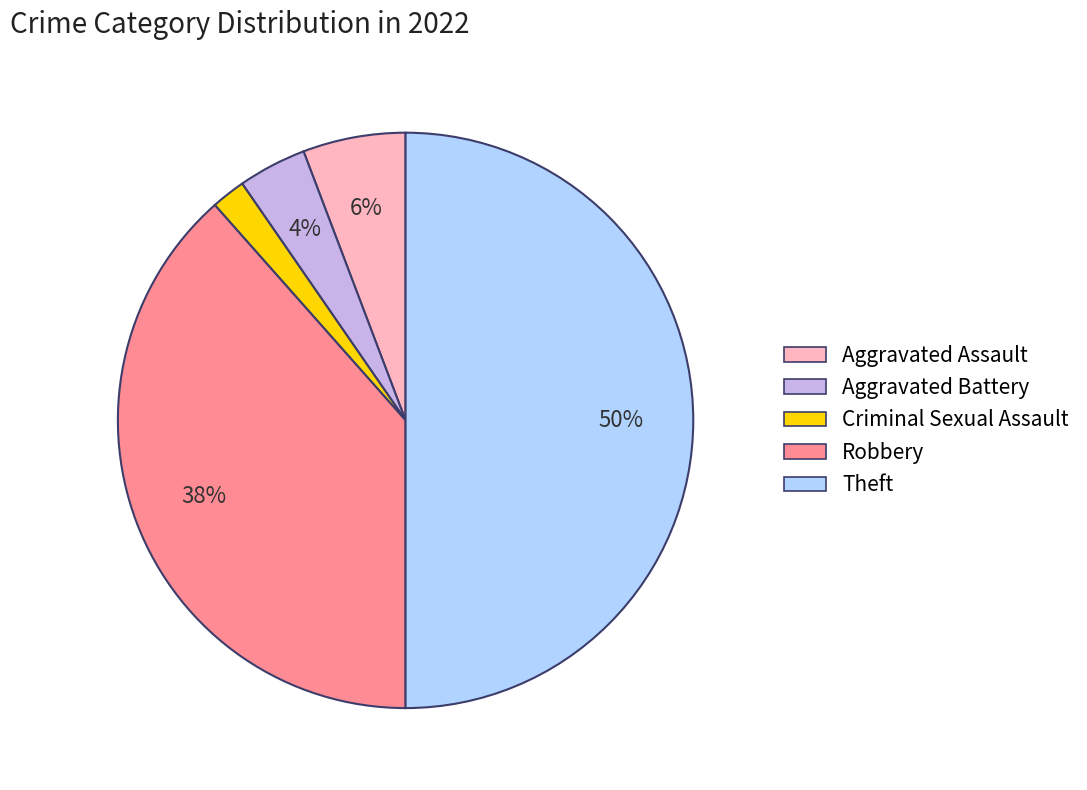

Count the number of slices in the pie.

5